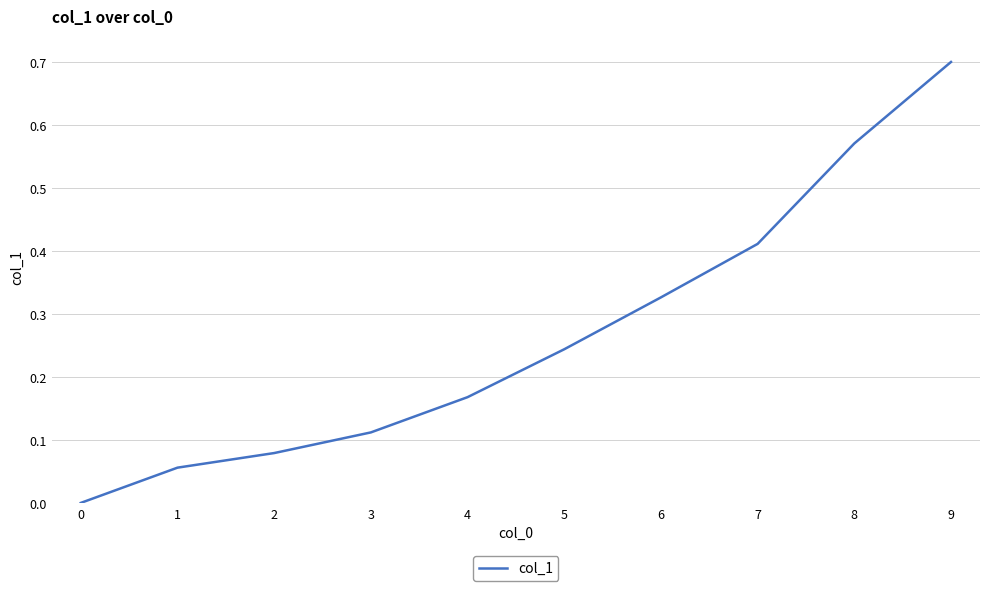

What is the greatest value displayed?

0.7